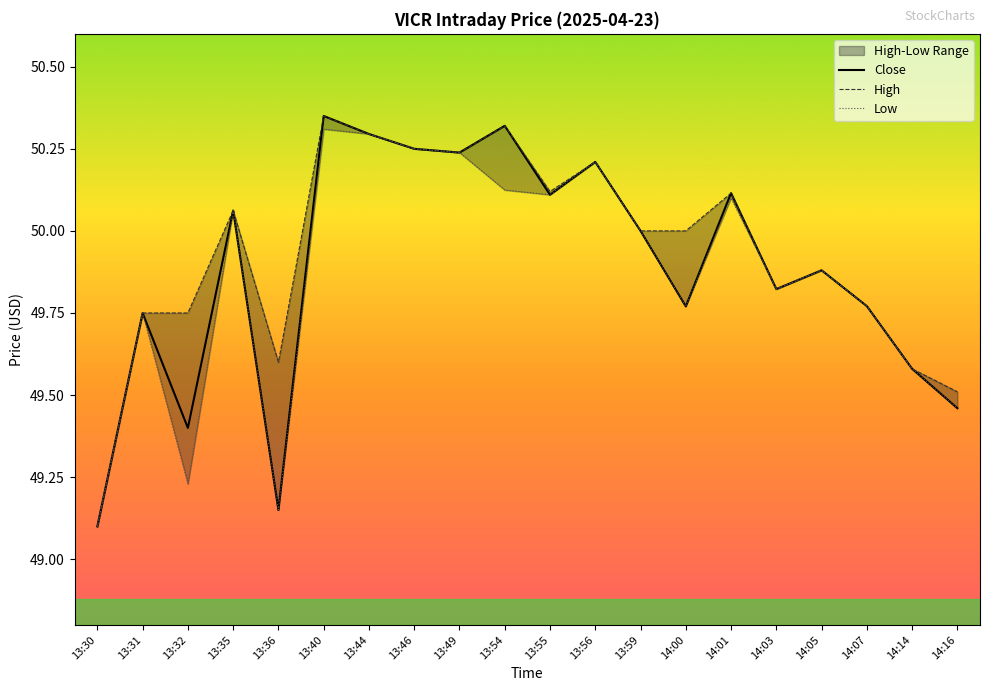

Which series changed the most between 13:46 and 14:14?

Close